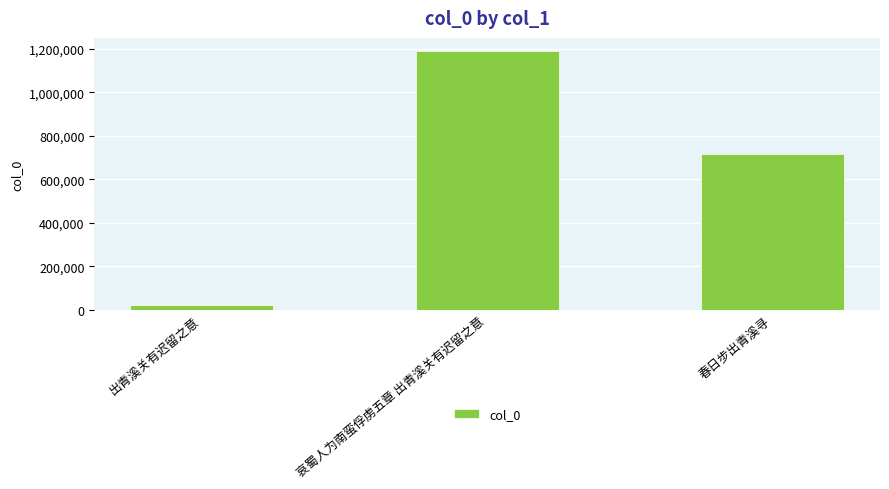

The chart shows a value of 830707 at 哀蜀人为南蛮俘虏五章 出青溪关有迟留之意. True or false?

False